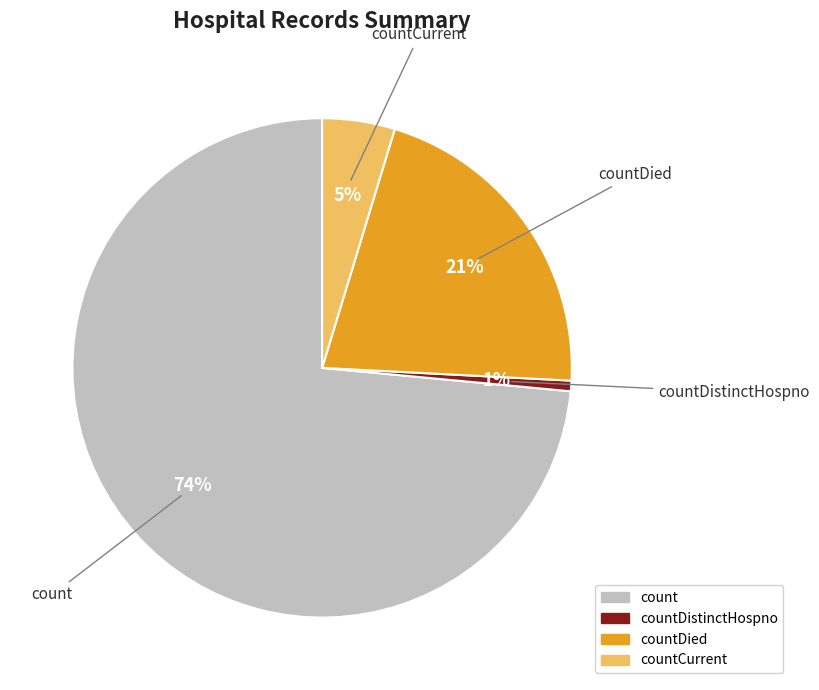

Does any single category account for the majority?

Yes